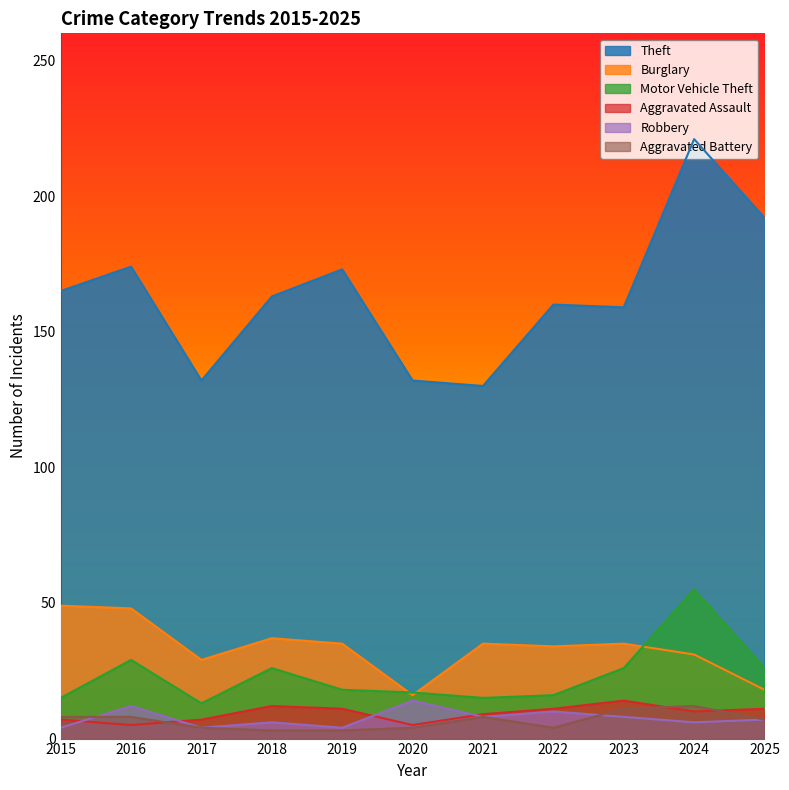

The Aggravated Assault series shows 7 at 2015. True or false?

True